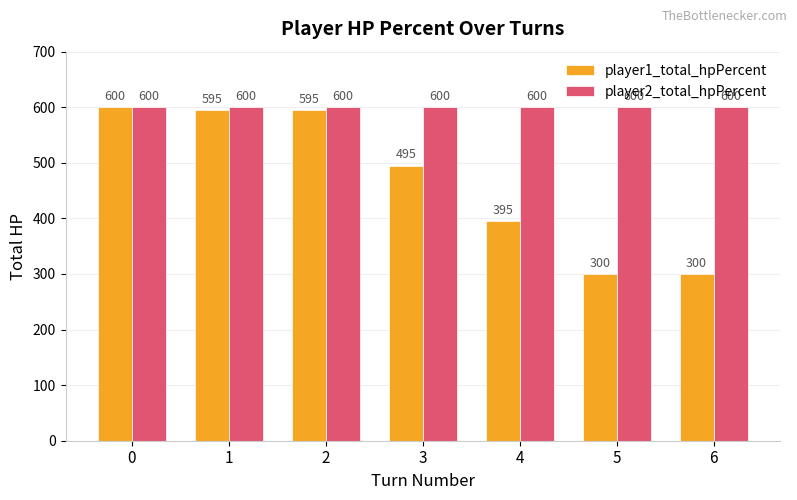

Is the value of player1_total_hpPercent at 6 greater than the value of player2_total_hpPercent at 4?

No